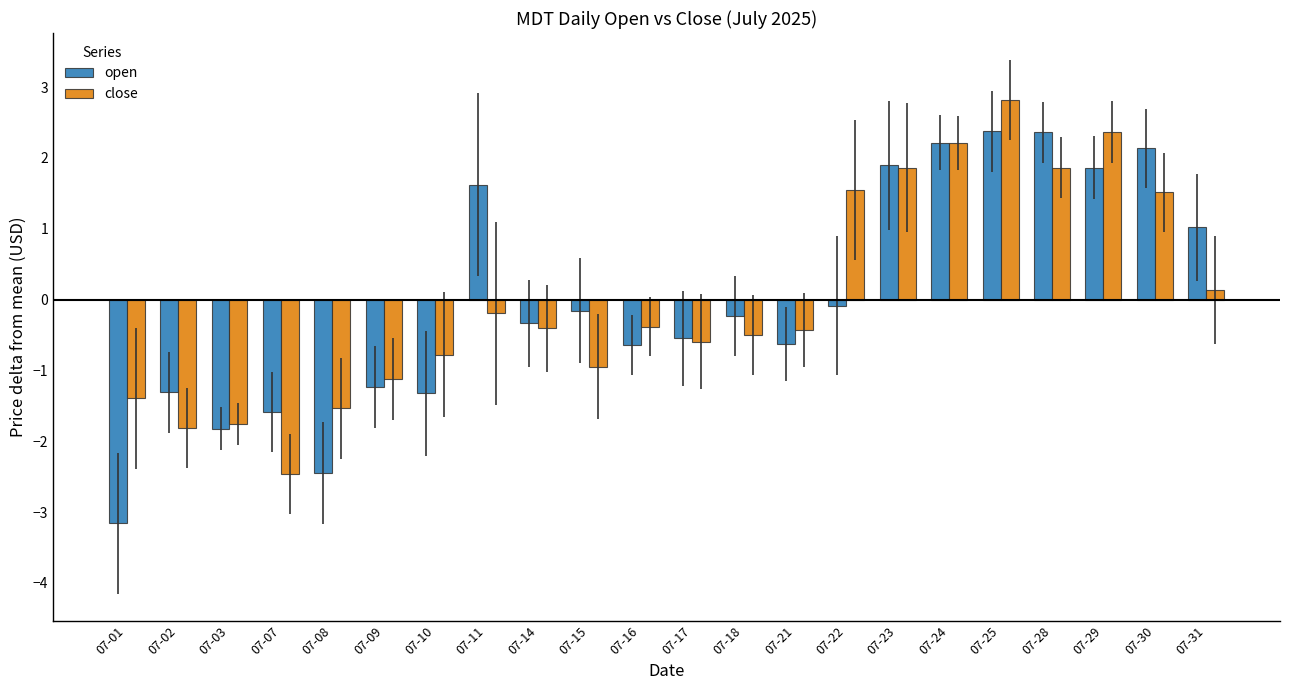

What is the difference between the second highest and second lowest values in the close series?

4.2